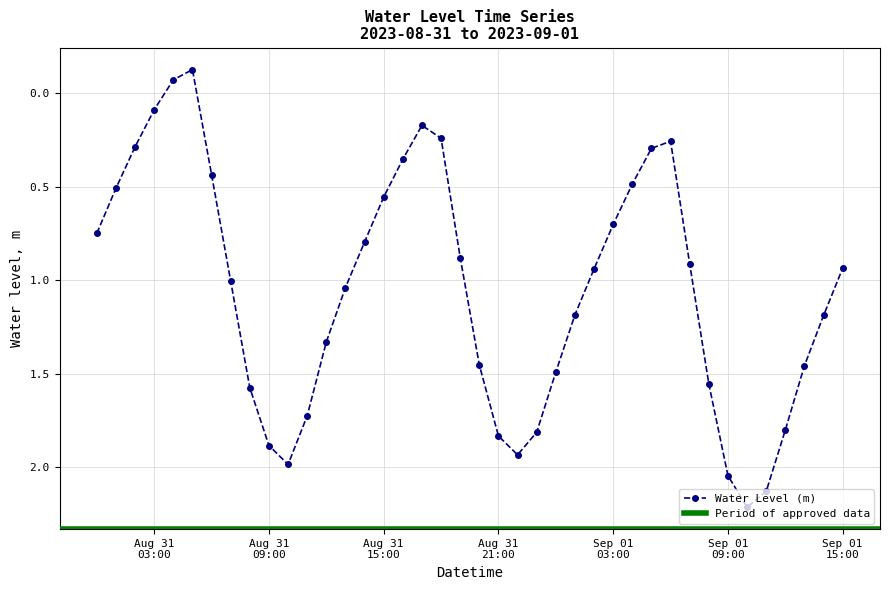

What position from the right is Aug 31 21:00?

19